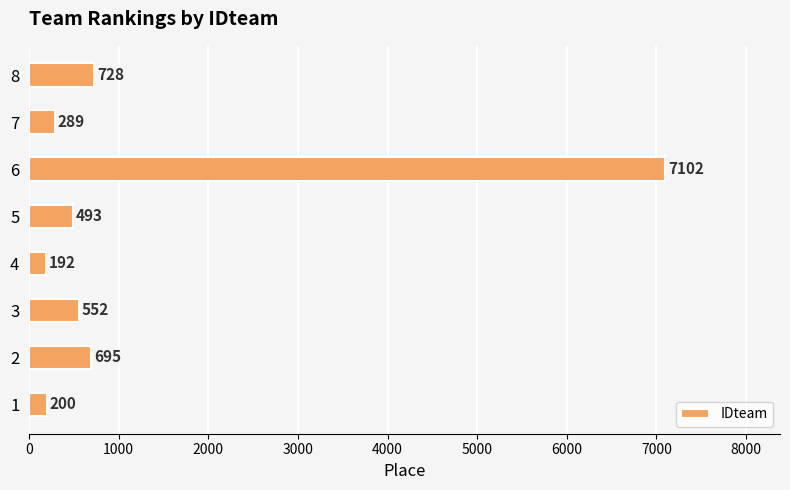

What is the change in value from 4 to 6?

+6910